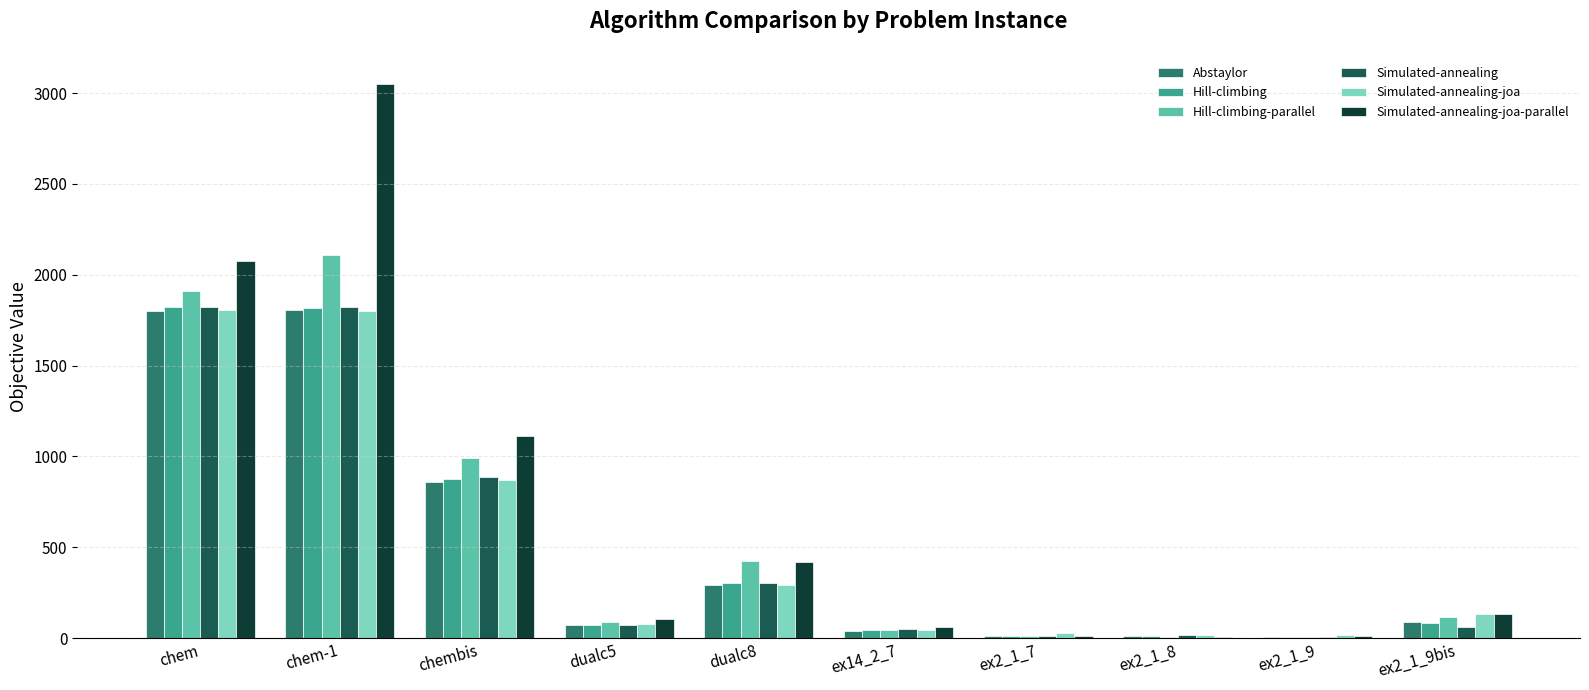

Which category has the highest value in the Simulated-annealing-joa-parallel series?

chem-1